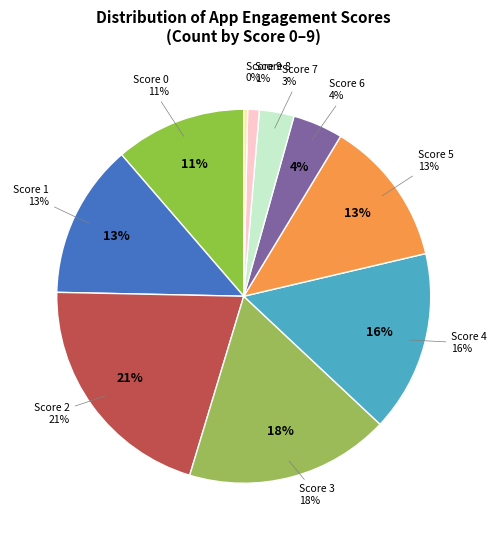

Does 7 represent more than half of the total?

No